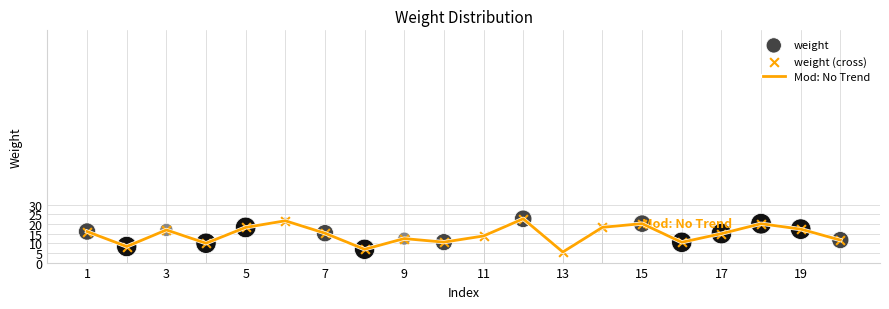

What is the difference between the maximum and minimum values?

17.2